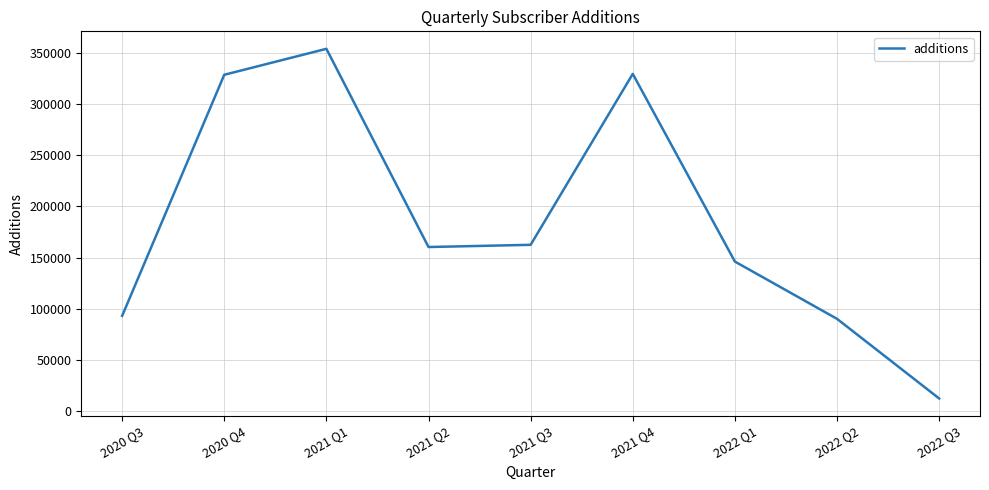

True or false: the data has more than 2 interior local peaks.

False